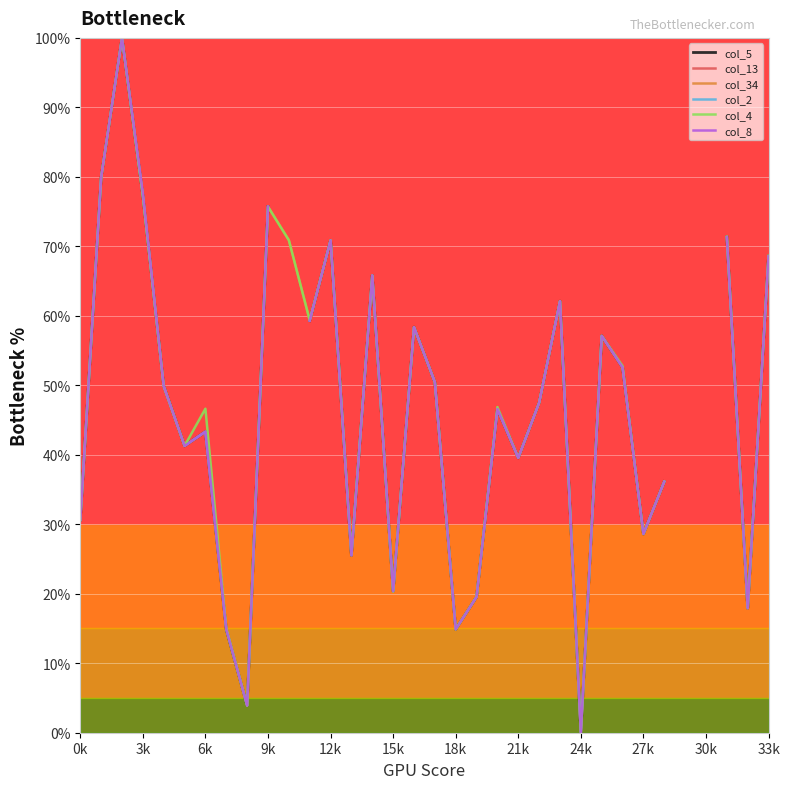

How many lines are shown in the chart?

6